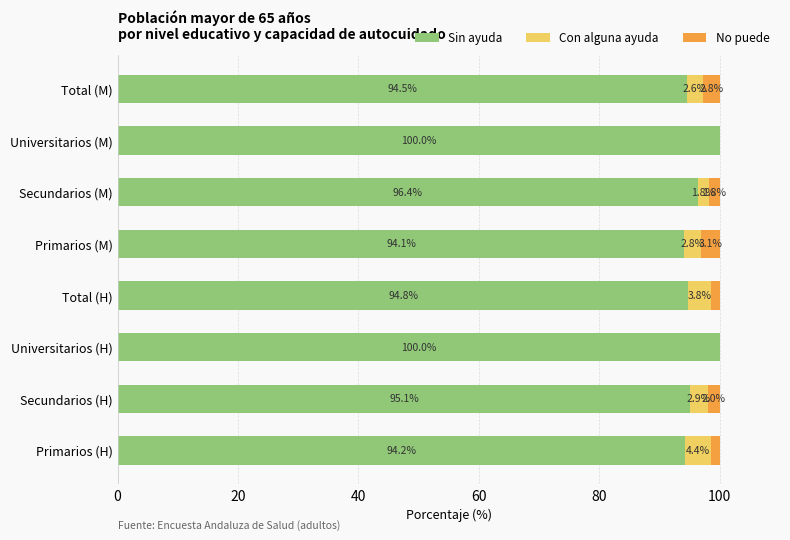

What is the total value across all series at Total (H)?

100.0